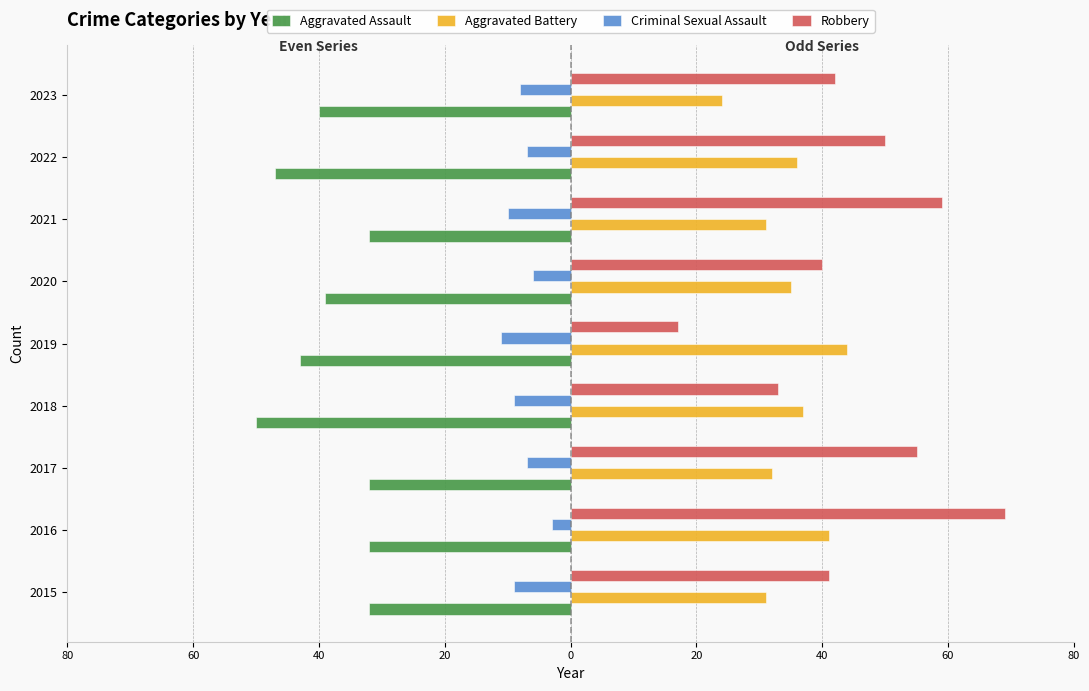

What are all the series names shown in the legend?

Aggravated Assault, Aggravated Battery, Criminal Sexual Assault, Robbery